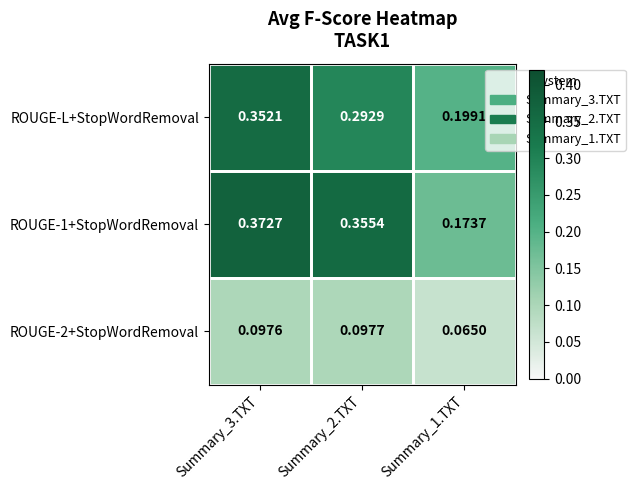

Which series changed the most between Summary_3.TXT and Summary_2.TXT?

ROUGE-L+StopWordRemoval